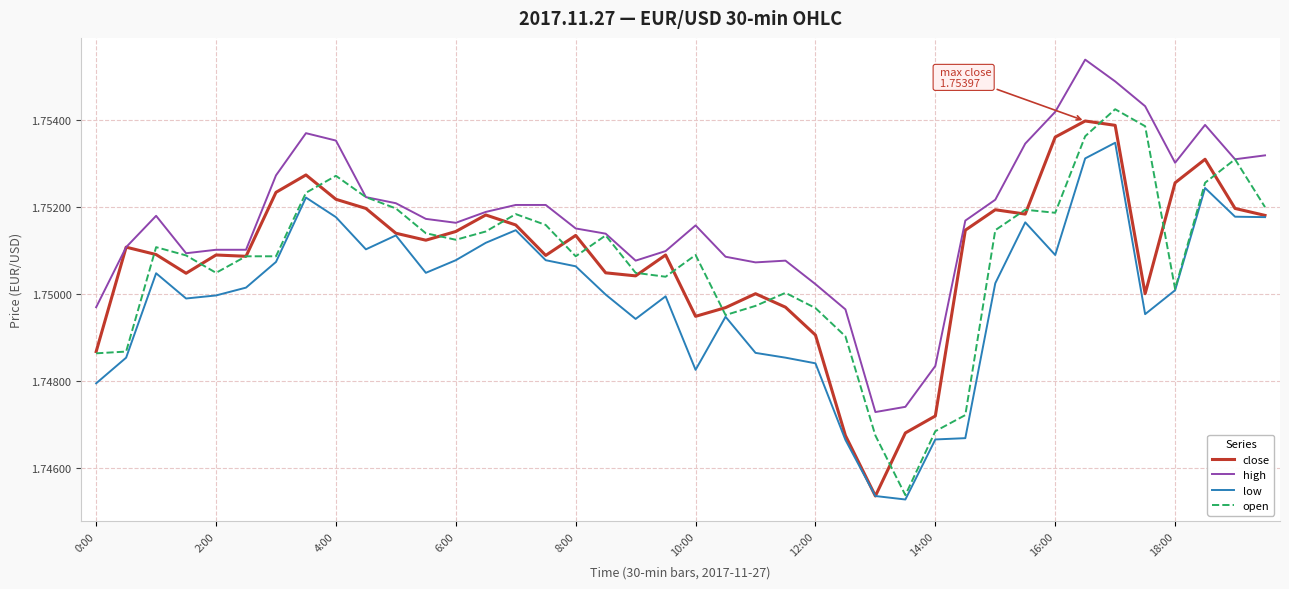

How many close values are between 1 and 2?

40